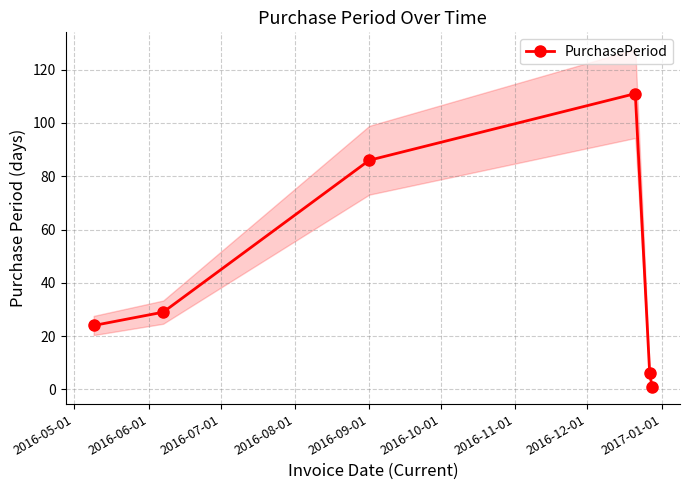

True or false: there are more than 1 points higher than both neighbors.

False